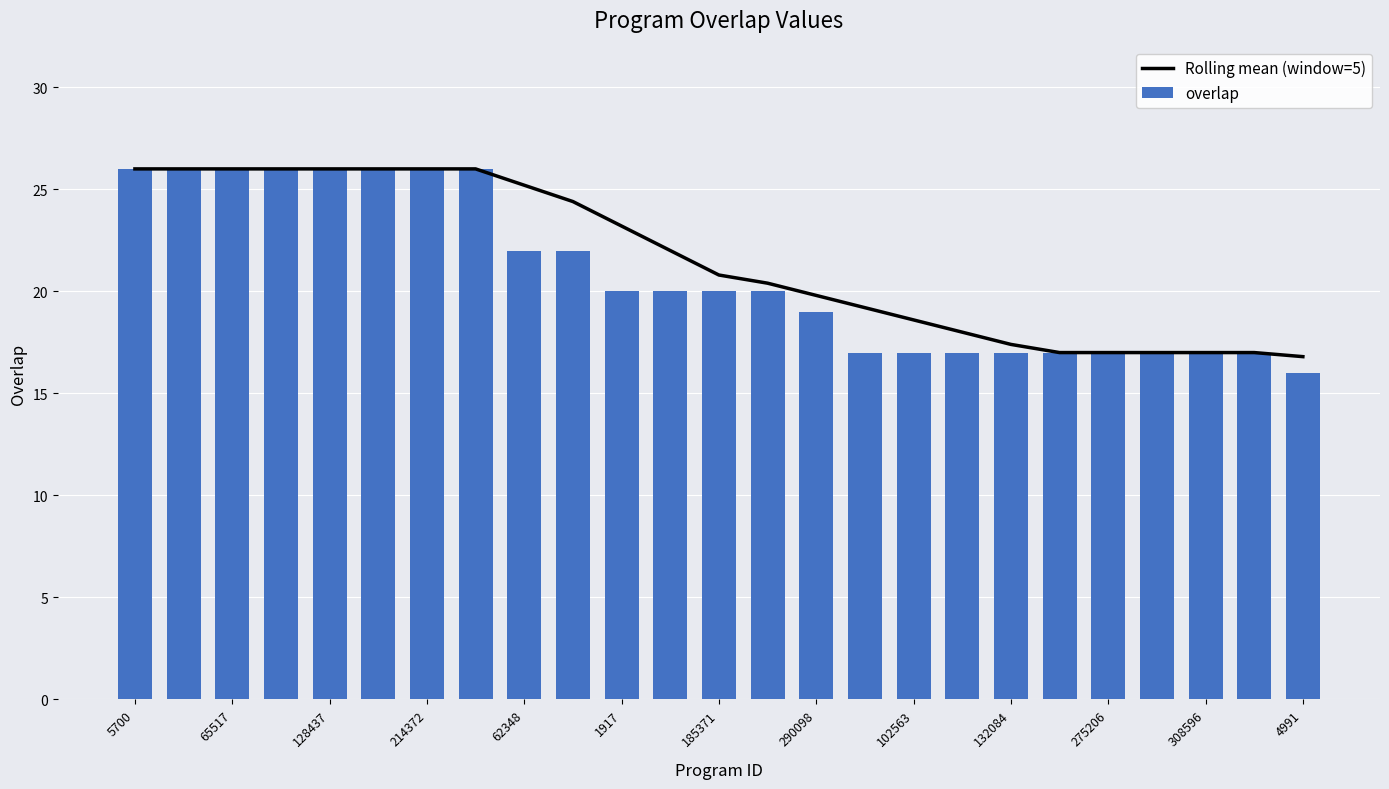

The value of overlap at 15 is 9.8. True or false?

False